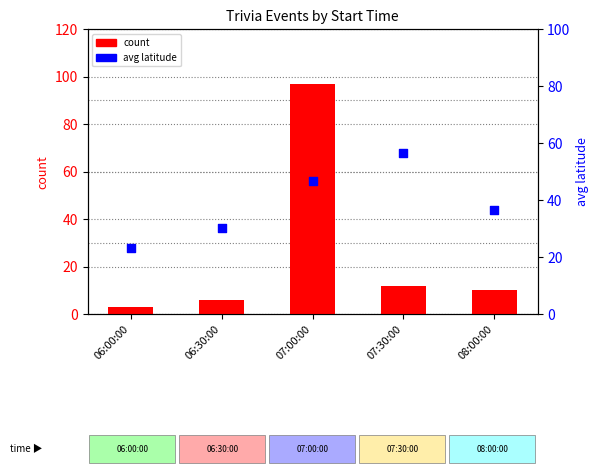

Which series has the largest total across all categories?

avg latitude